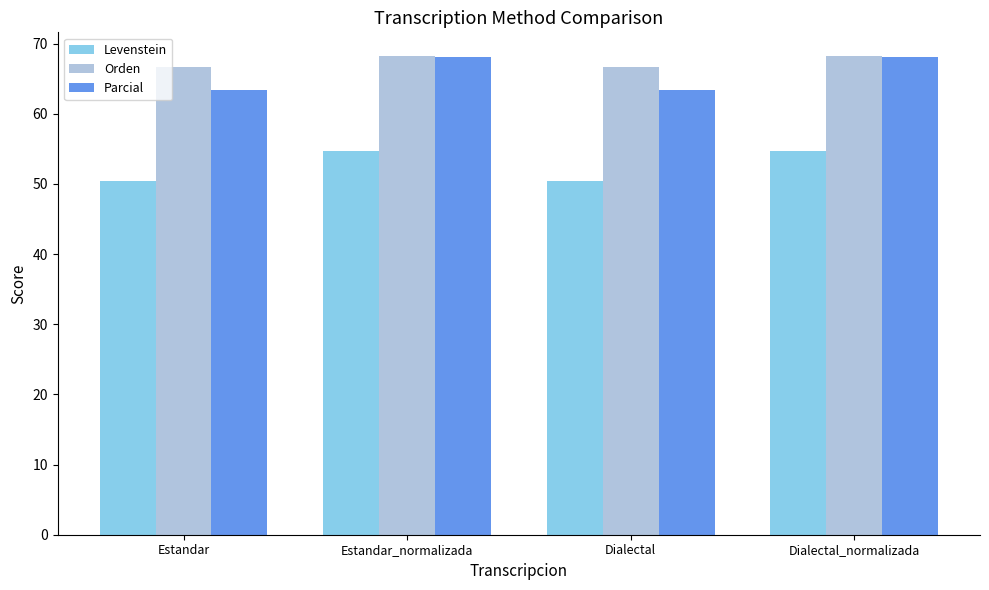

How many groups of bars are there?

4